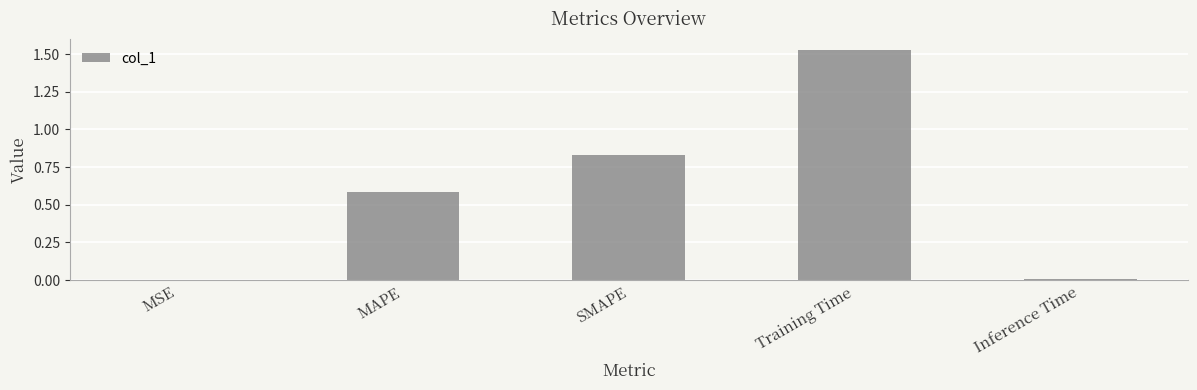

Is it true that the value at Training Time is 0.3?

False